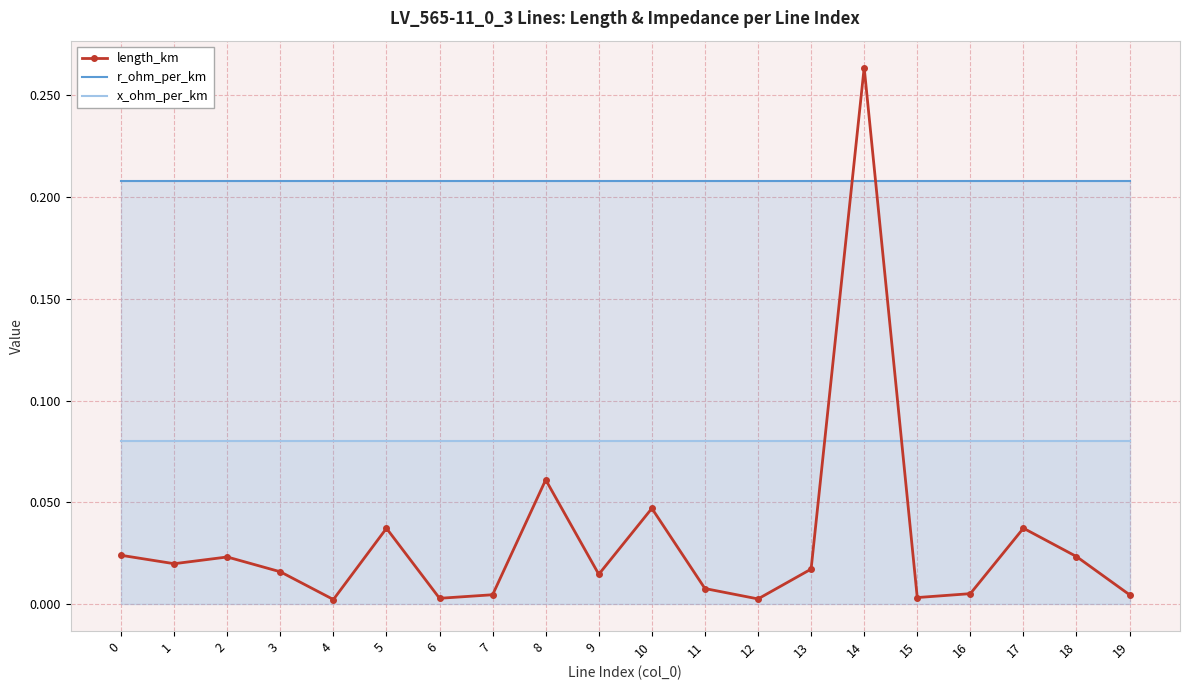

Reading left to right, what are all the values shown in this chart?

length_km: 0=0.0	1=0.0	2=0.0	3=0.0	4=0.0	5=0.0	6=0.0	7=0.0	8=0.1	9=0.0	10=0.0	11=0.0	12=0.0	13=0.0	14=0.3	15=0.0	16=0.0	17=0.0	18=0.0	19=0.0
r_ohm_per_km: 0=0.2	1=0.2	2=0.2	3=0.2	4=0.2	5=0.2	6=0.2	7=0.2	8=0.2	9=0.2	10=0.2	11=0.2	12=0.2	13=0.2	14=0.2	15=0.2	16=0.2	17=0.2	18=0.2	19=0.2
x_ohm_per_km: 0=0.1	1=0.1	2=0.1	3=0.1	4=0.1	5=0.1	6=0.1	7=0.1	8=0.1	9=0.1	10=0.1	11=0.1	12=0.1	13=0.1	14=0.1	15=0.1	16=0.1	17=0.1	18=0.1	19=0.1